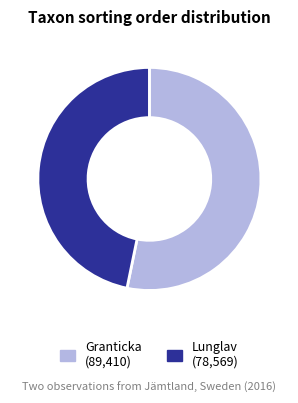

Does any single category account for the majority?

Yes